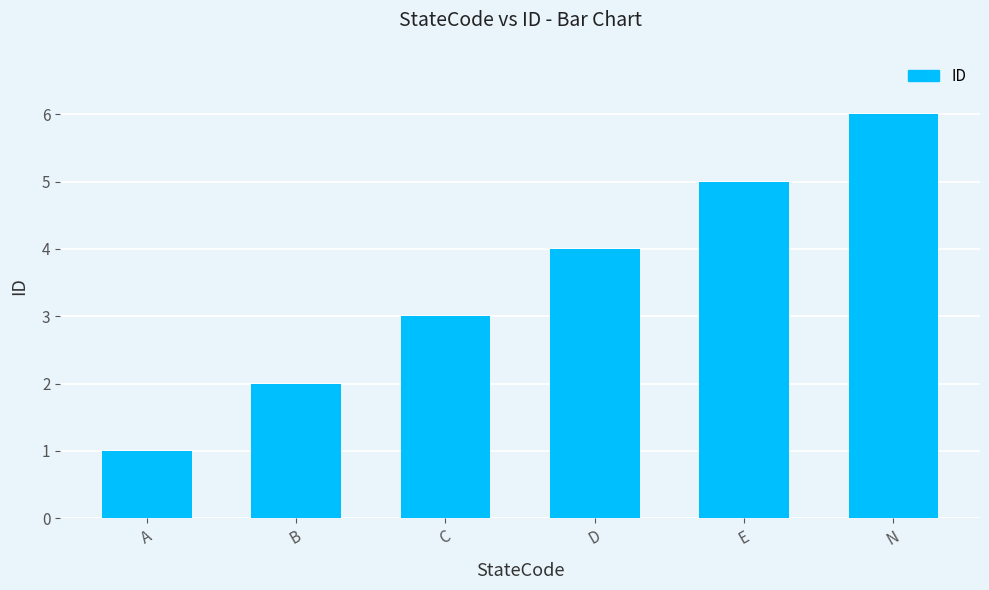

List the labels in order of value, smallest first.

A, B, C, D, E, N